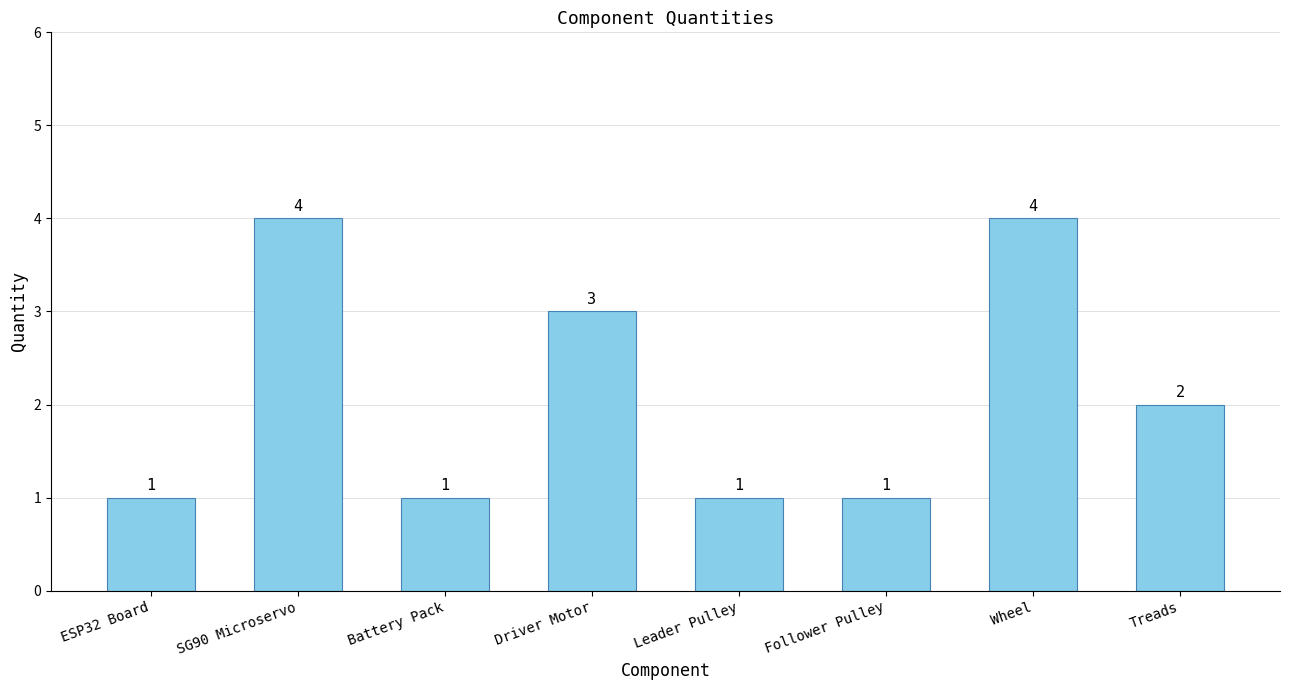

What is the difference between the values at Follower Pulley and SG90 Microservo?

3